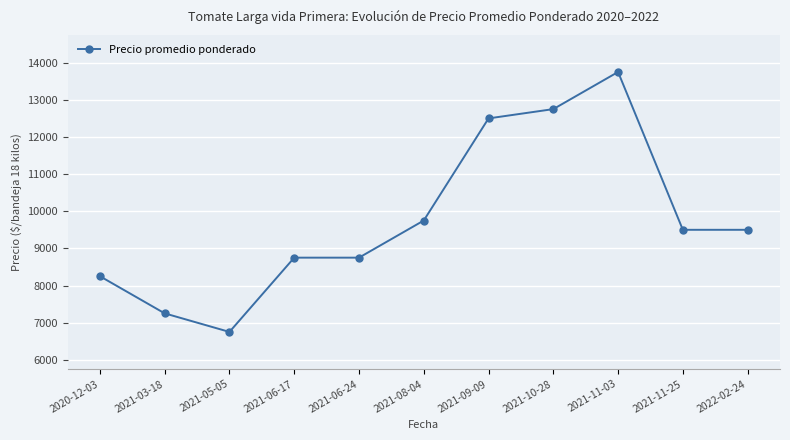

Which label corresponds to the largest value in the chart?

2021-11-03